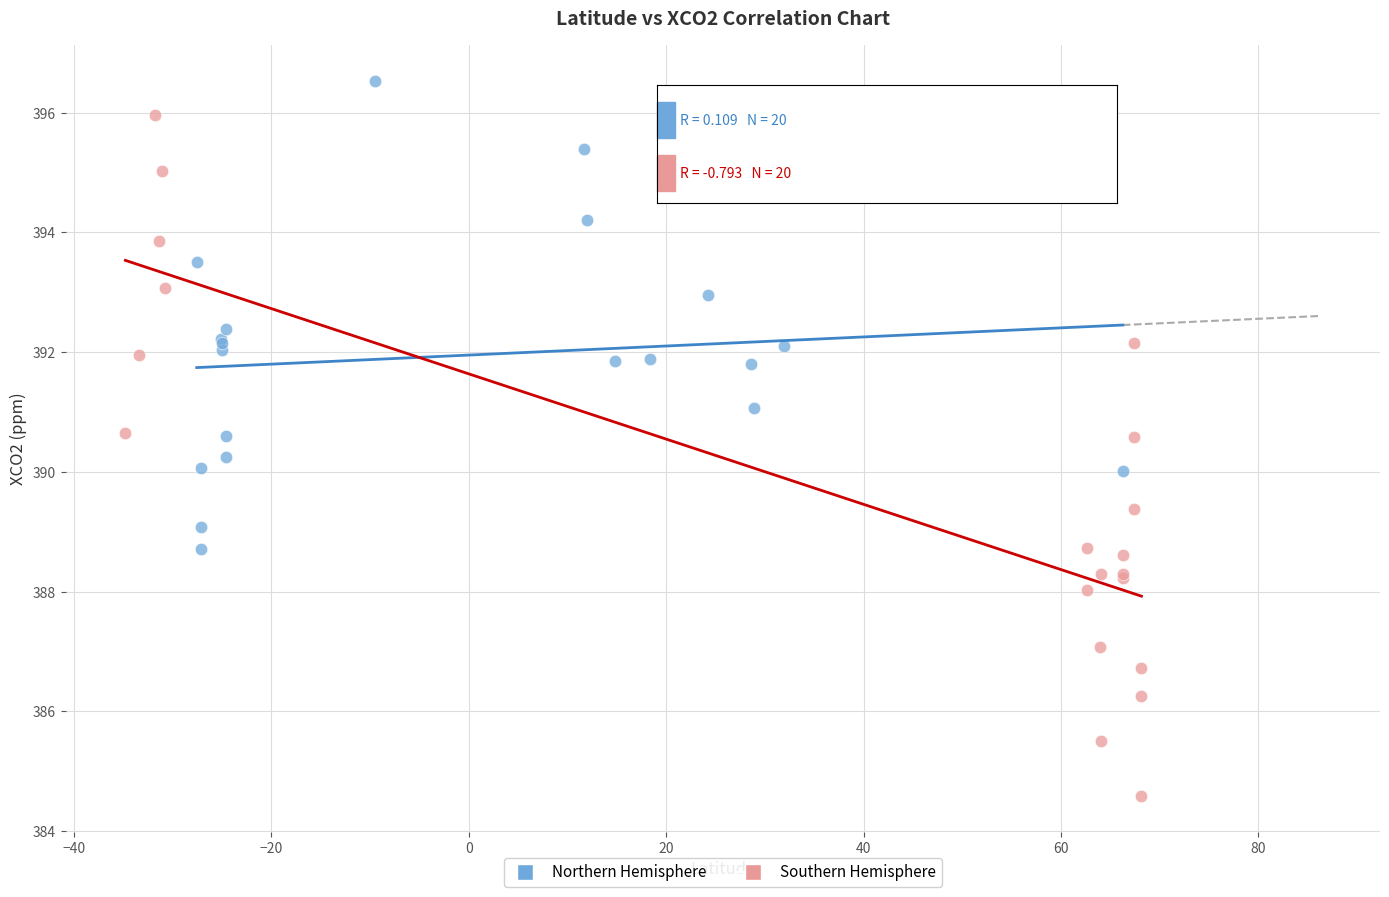

Which series has the widest spread of Y values?

Southern Hemisphere